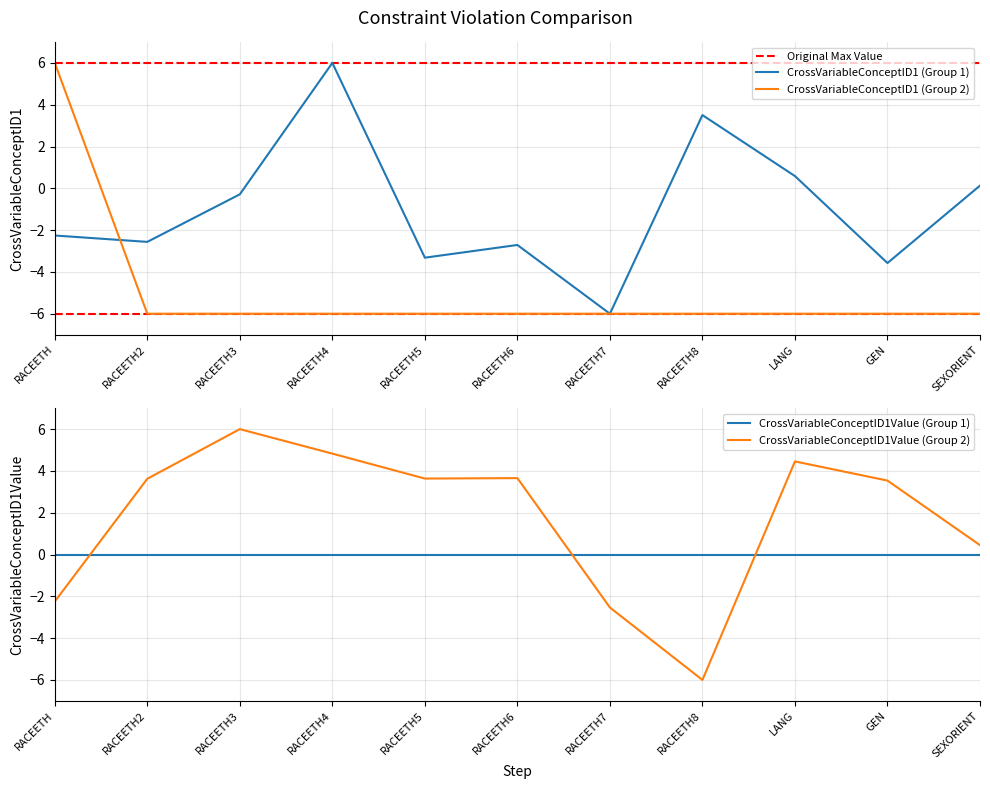

At how many categories does at least one series exceed -4?

10